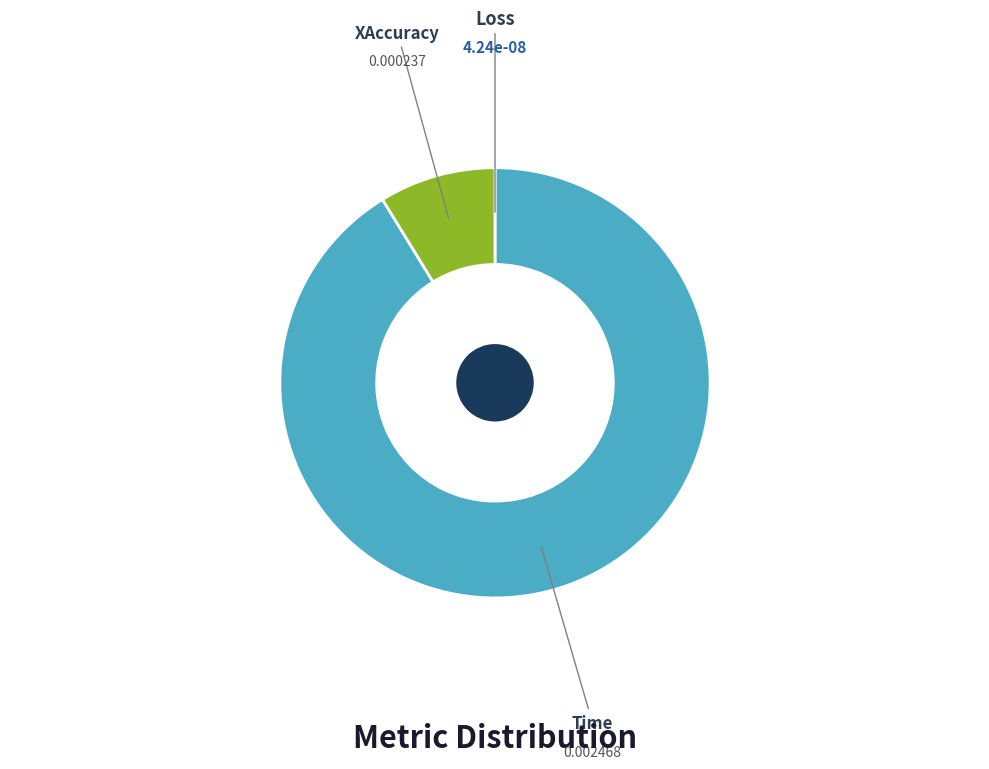

Count the number of slices in the pie.

3